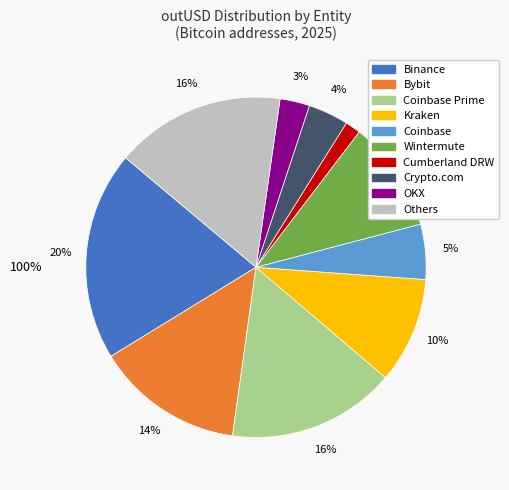

Does 2 account for over 50% of the chart?

No